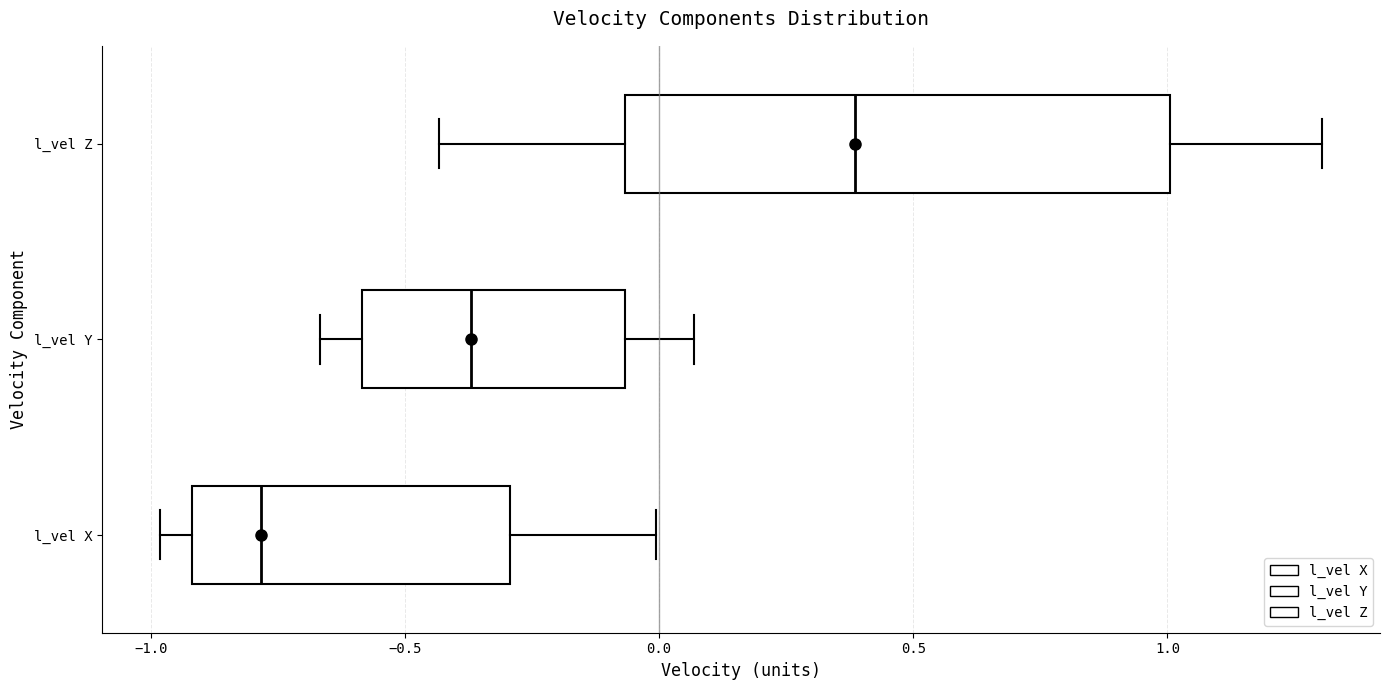

Reading bottom to top, transcribe this box plot: for each box, give where its median line is, the range the box spans, and where its two whiskers end, as read against the x-axis. The values are not printed on the chart, so give them approximately, as read against the axis.

l_vel X: median -0.80, box -0.90 to -0.30, whiskers -1.00 to 0.00
l_vel Y: median -0.35, box -0.60 to -0.05, whiskers -0.65 to 0.05
l_vel Z: median 0.40, box -0.05 to 1.00, whiskers -0.45 to 1.30